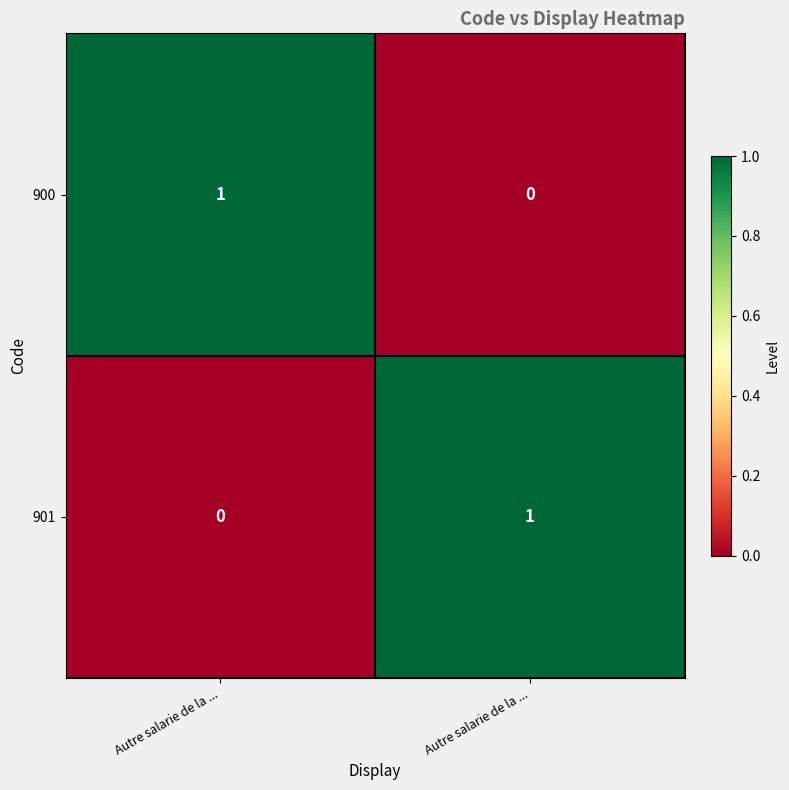

How many data points in 900 are less than 1?

1